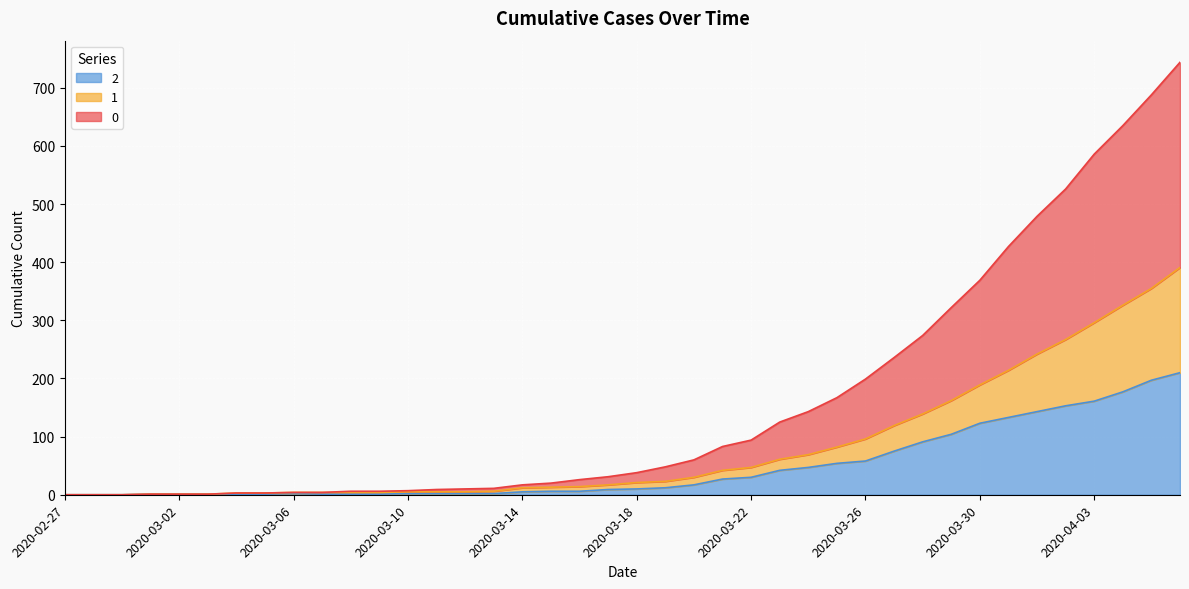

Is the value of 0 at 2020-03-11 greater than the value of 1 at 2020-03-16?

No